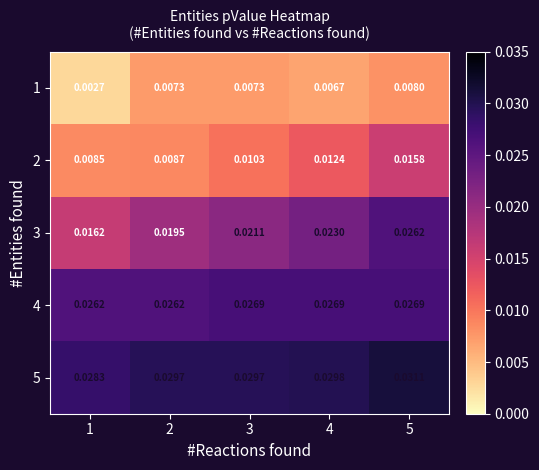

Is the value of 4 at 5 greater than the value of 2 at 2?

Yes